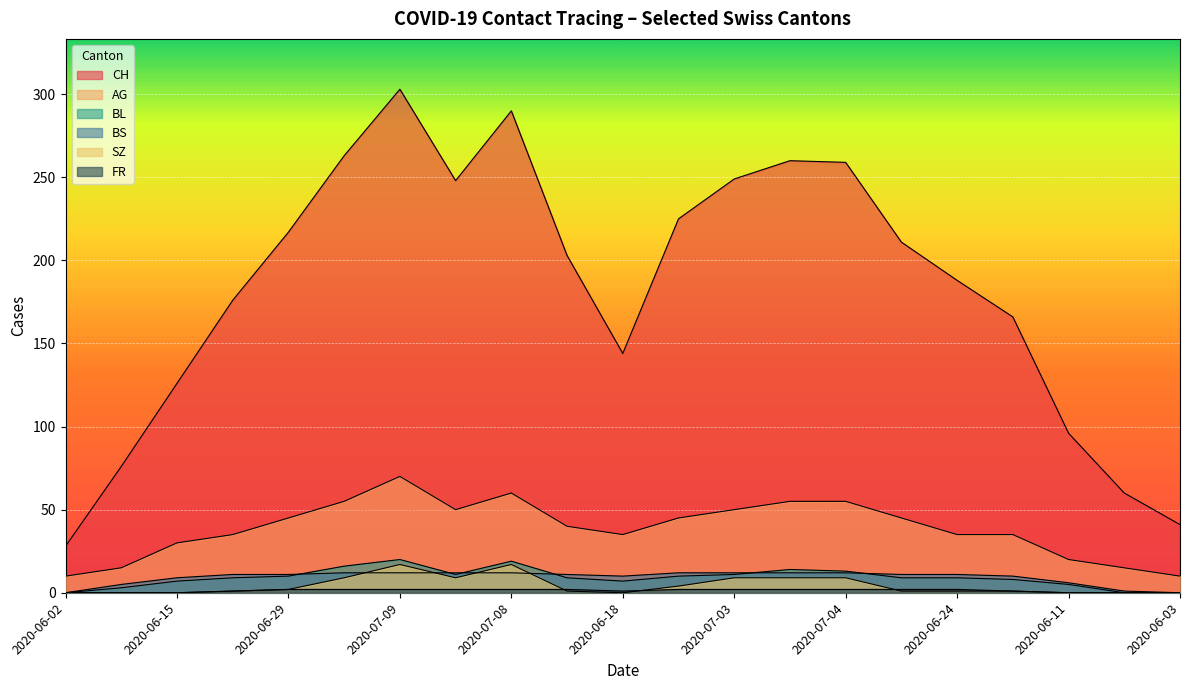

What is the difference between the maximum and minimum values in the CH series?

275